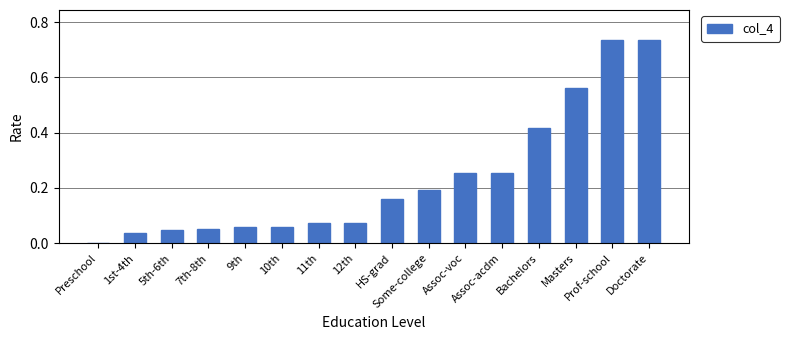

What is the sum of all values?

3.7